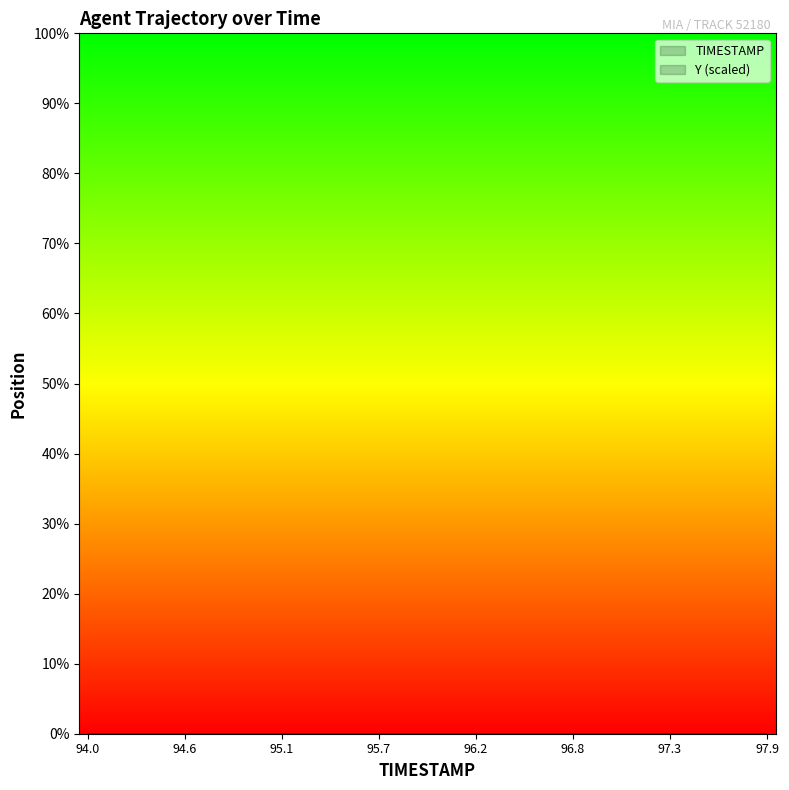

Which has a higher value, 94.4 or 95.3?

95.3